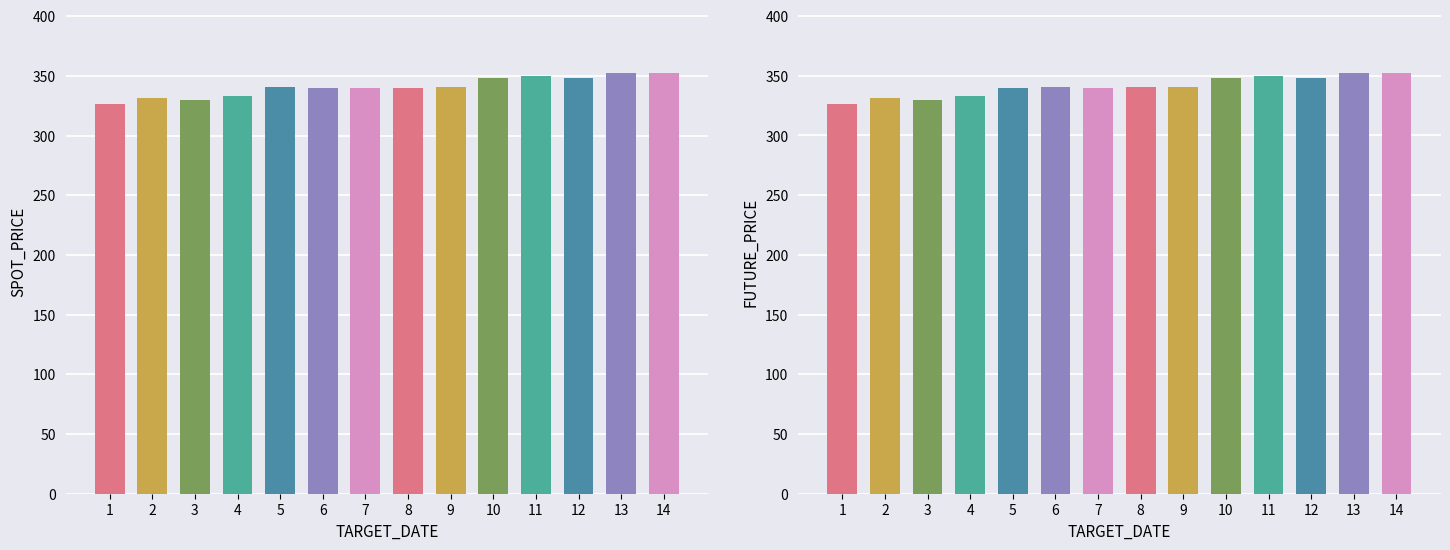

What is the difference between the second highest and second lowest values in the SPOT_PRICE series?

22.4